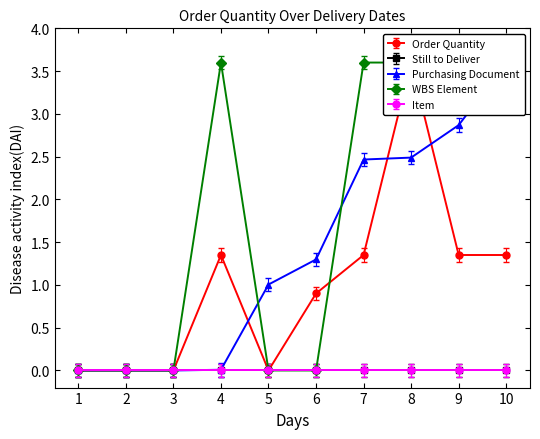

How many times do Purchasing Document and Order Quantity cross each other?

4